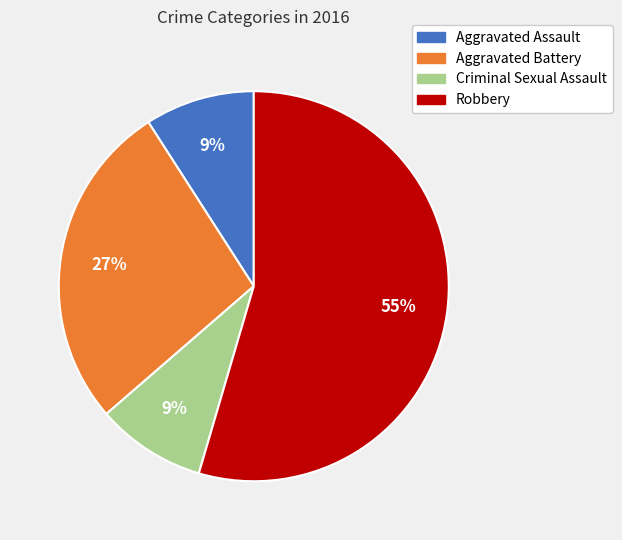

Between Criminal Sexual Assault and Robbery, which is larger?

Robbery